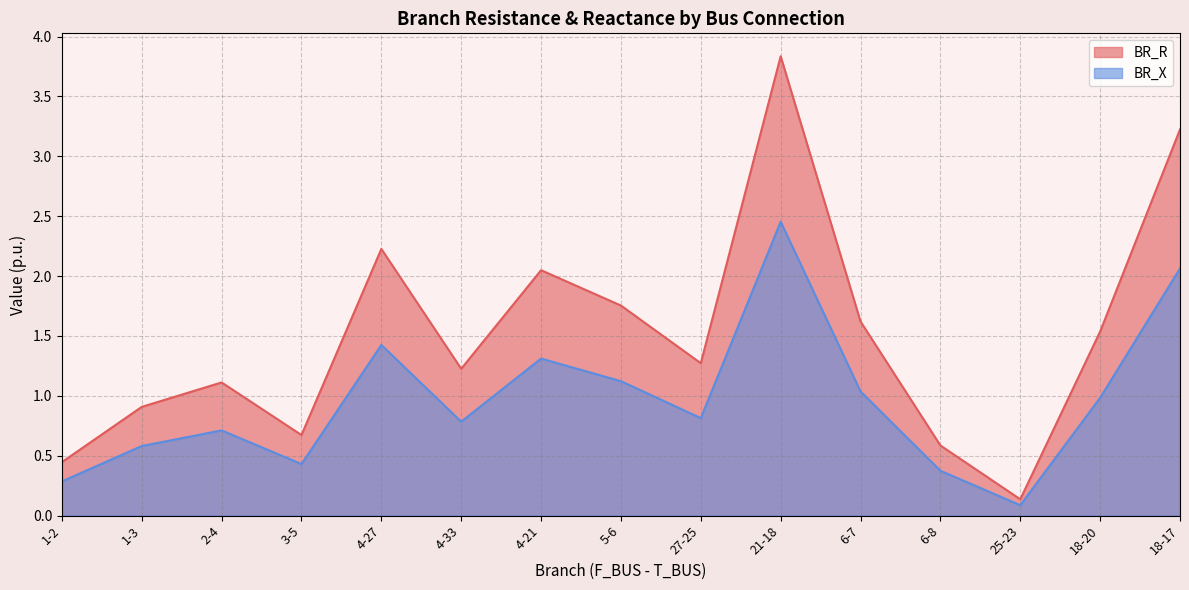

True or false: BR_R and BR_X intersect in this chart.

False